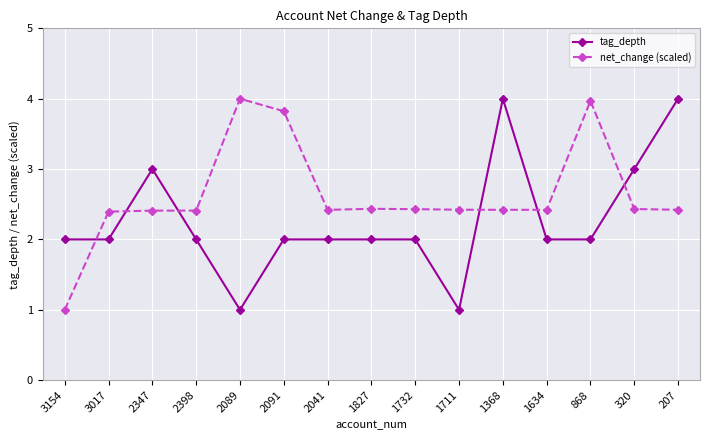

How many intersections are there between tag_depth and net_change (scaled)?

6